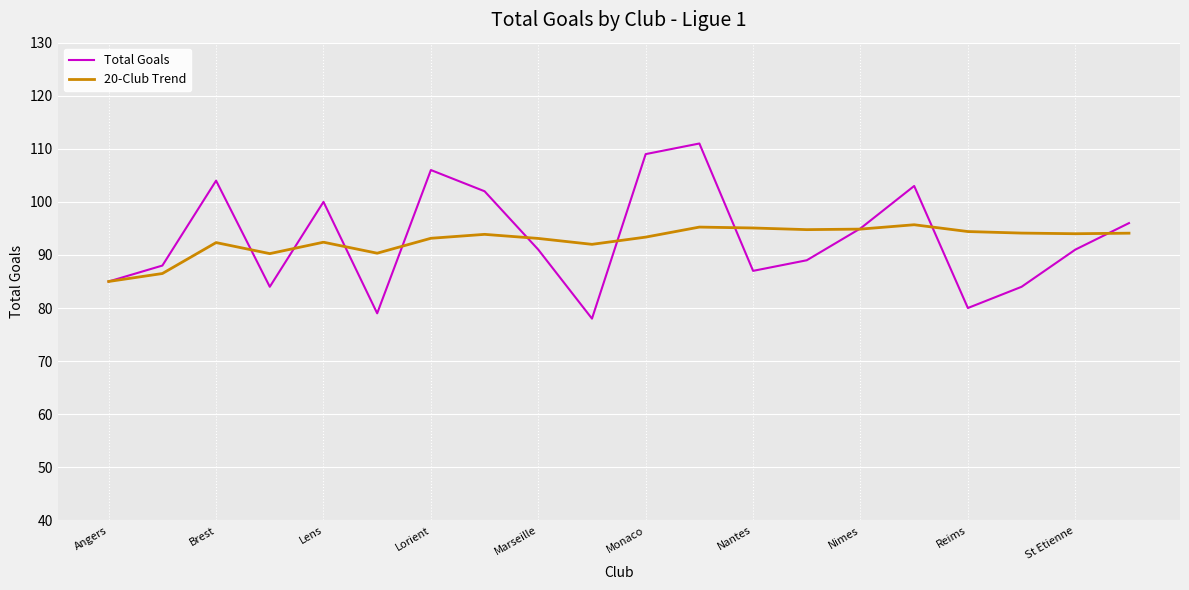

What is the minimum value shown in the chart?

78.0